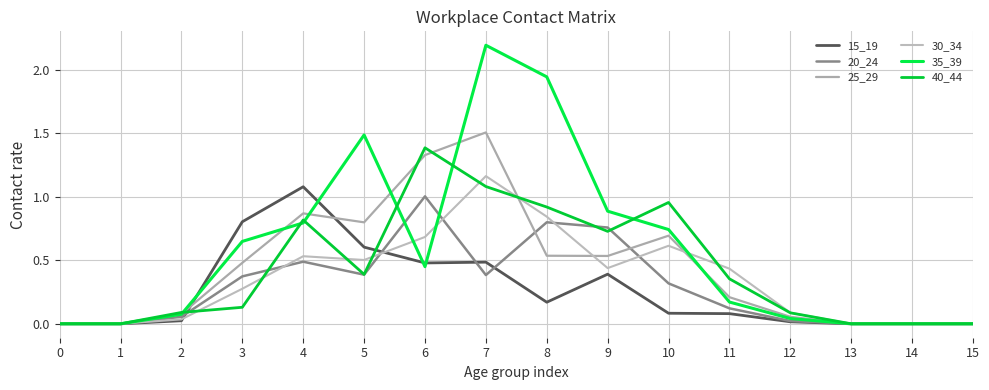

How many lines are shown in the chart?

6